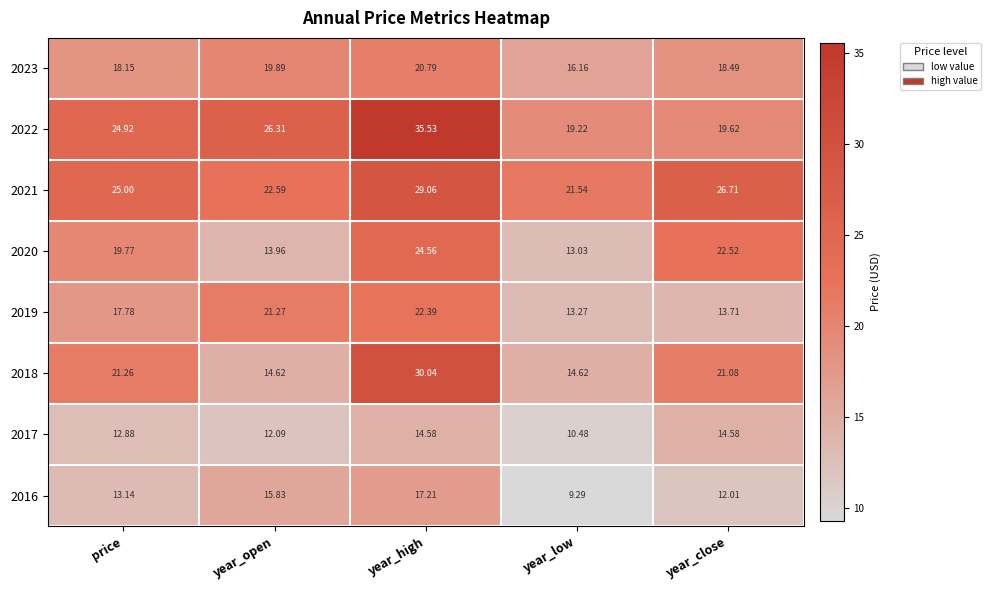

Where is 2023 nearest to the value 18?

price